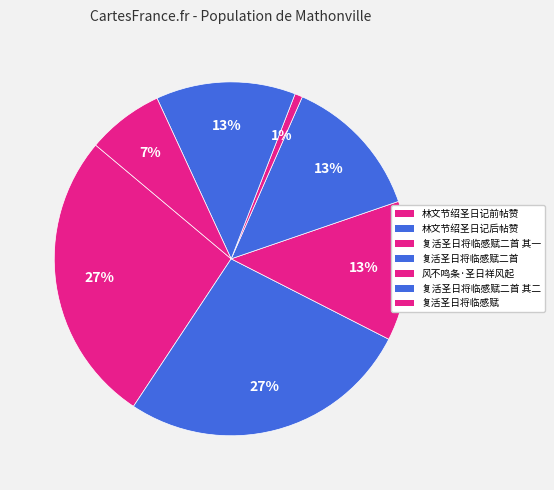

True or false: 风不鸣条·圣日祥风起 accounts for 11% of the total.

False